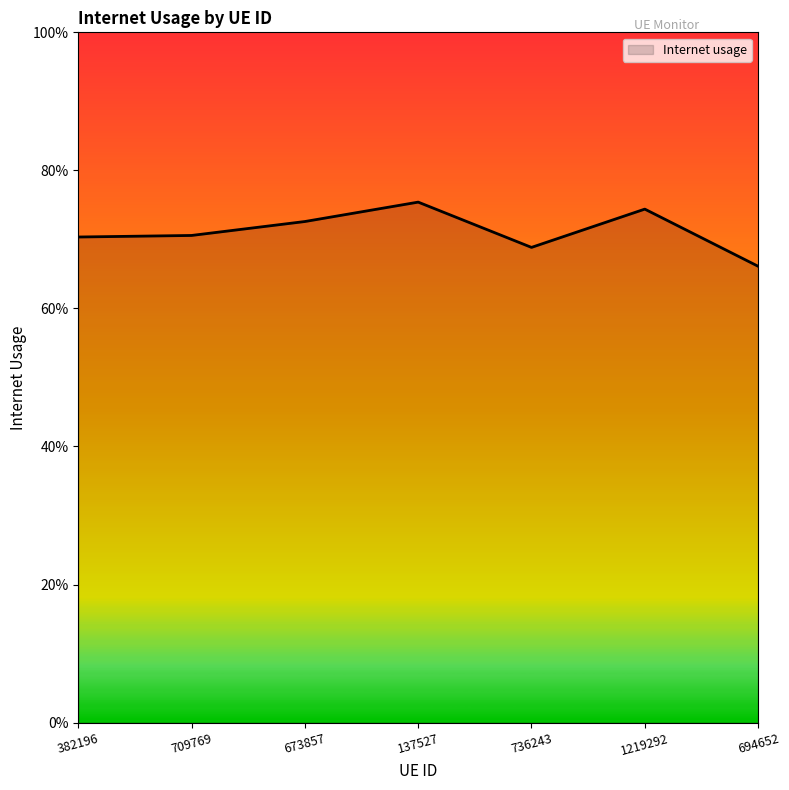

Is this an area chart (filled region under the line)?

Yes